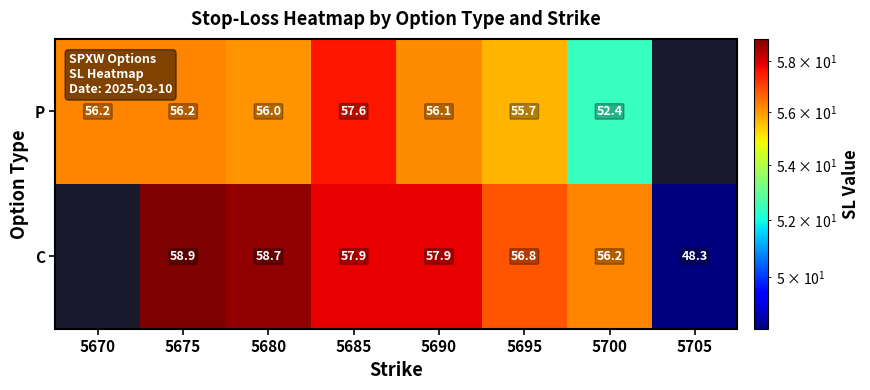

Between 5675 and 5685, which series saw the biggest shift?

P